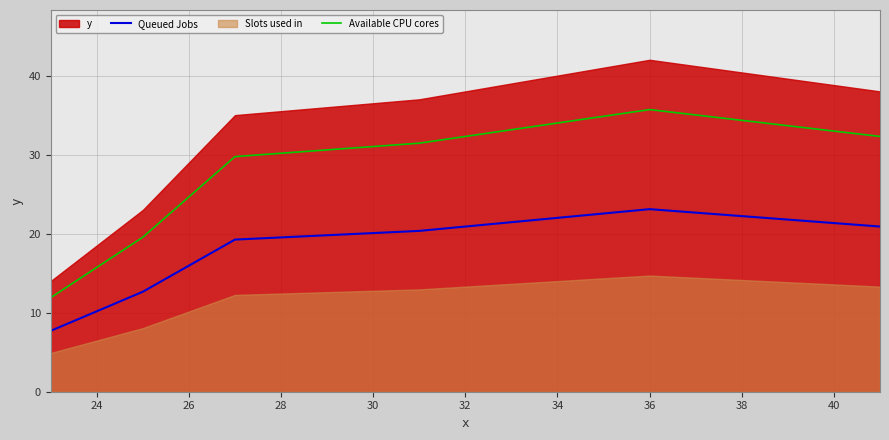

What is the maximum value for Queued Jobs?

23.1